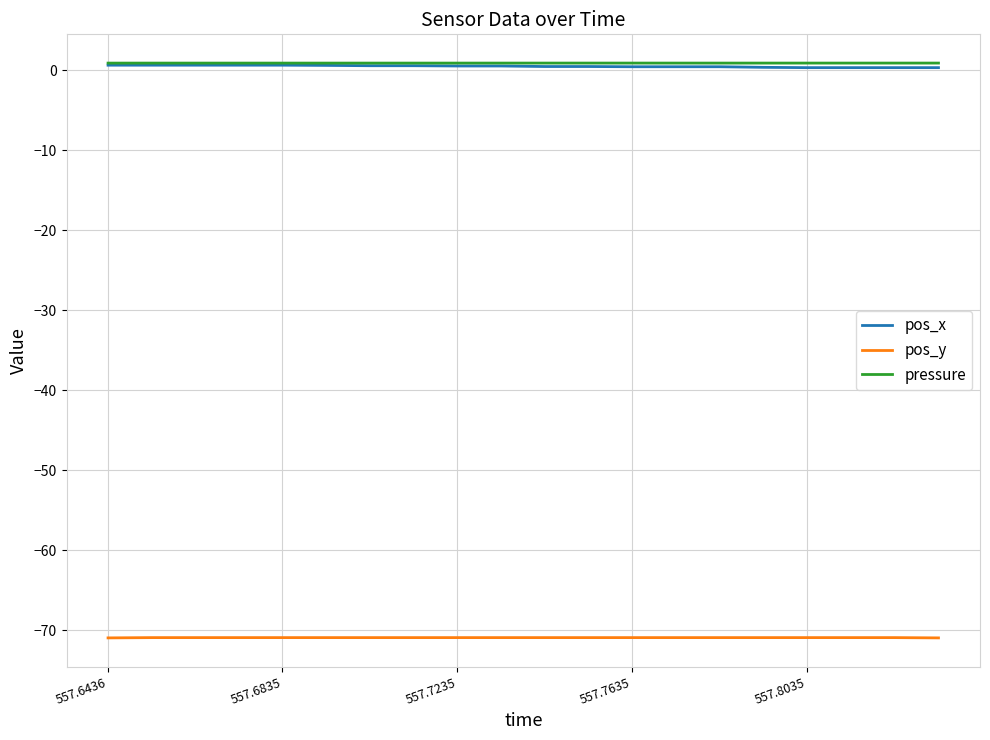

What is the smallest value displayed?

-71.0